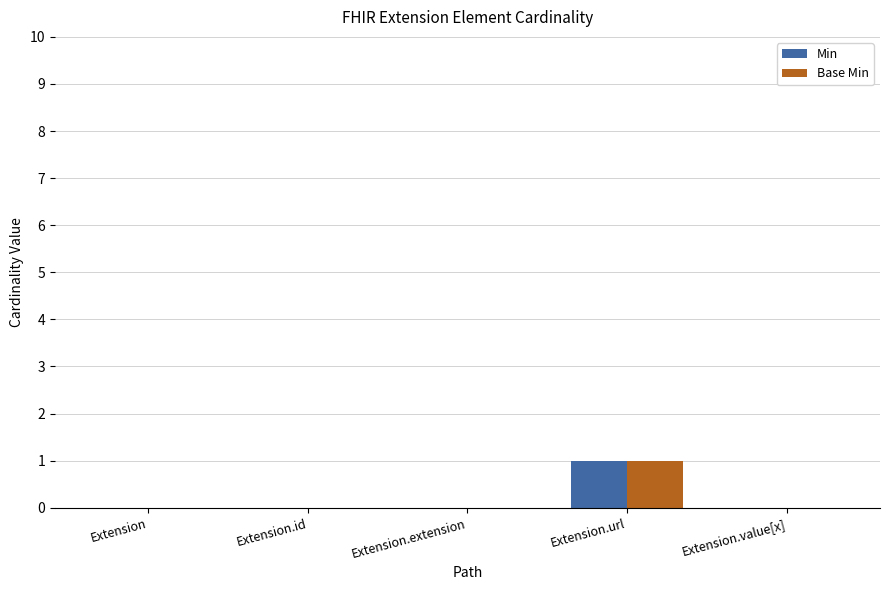

What are all the series names shown in the legend?

Min, Base Min